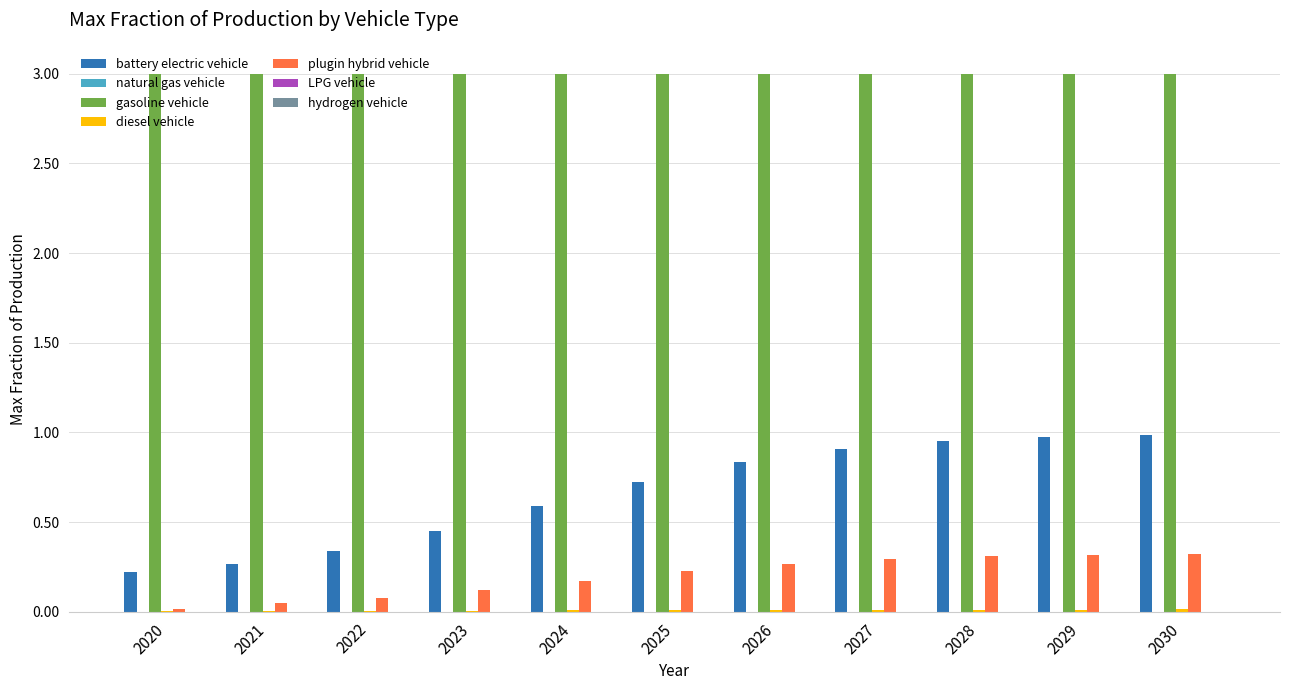

What is the maximum value shown in the chart?

3.0